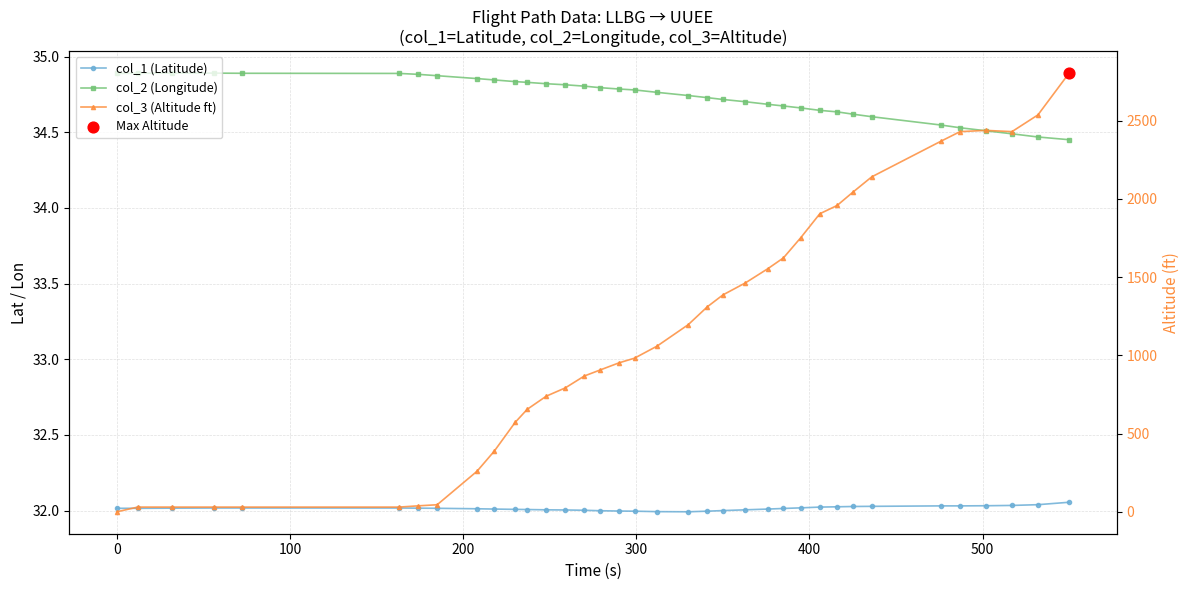

Which series reaches the minimum Y coordinate?

col_3 (Altitude ft)